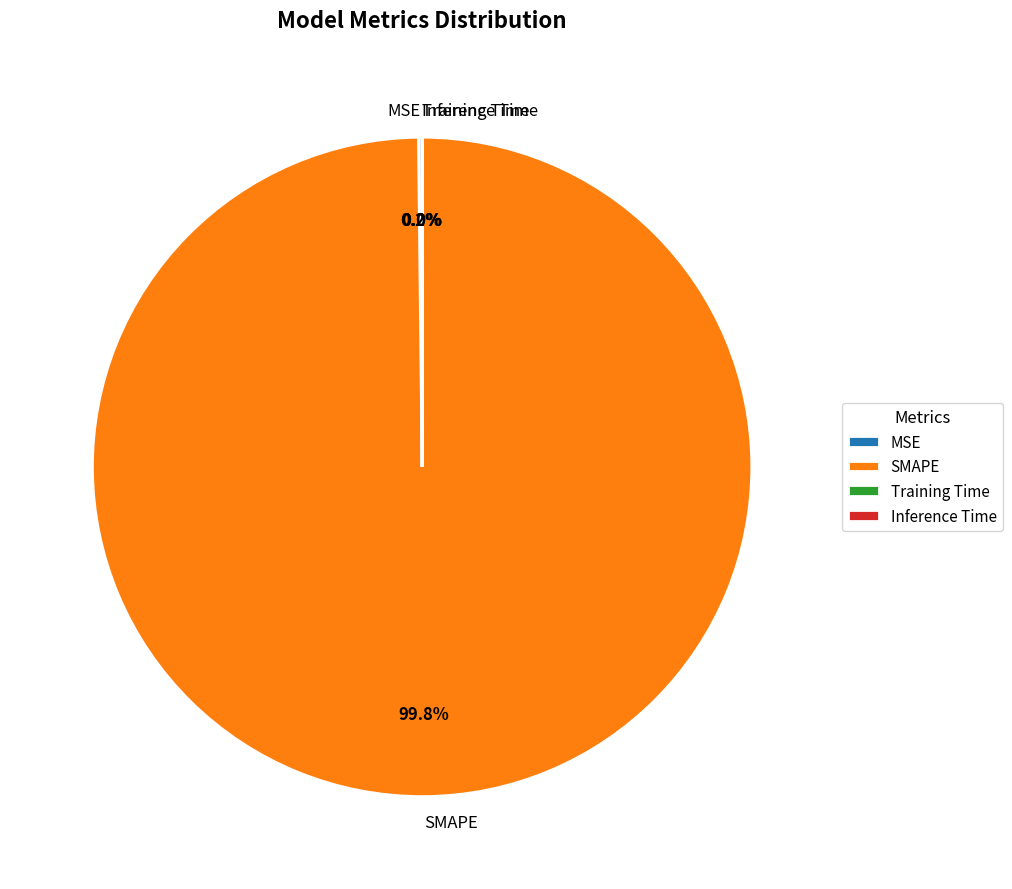

What is the majority slice?

SMAPE